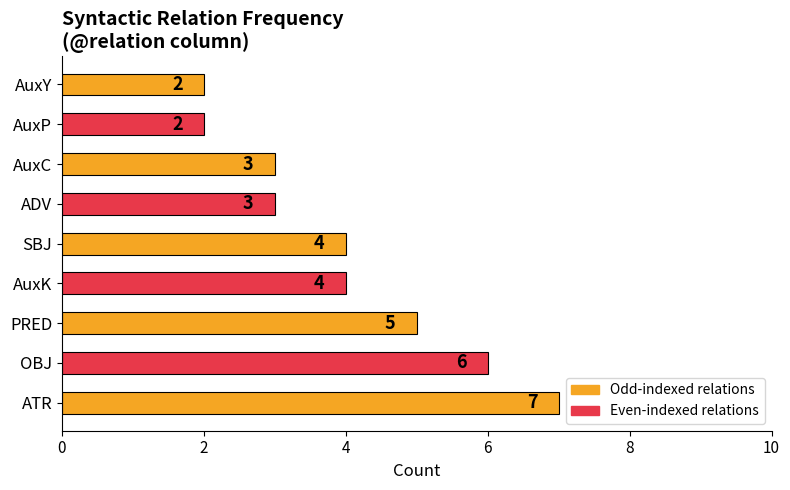

Reading bottom to top, list all the values displayed in this chart.

7	6	5	4	4	3	3	2	2